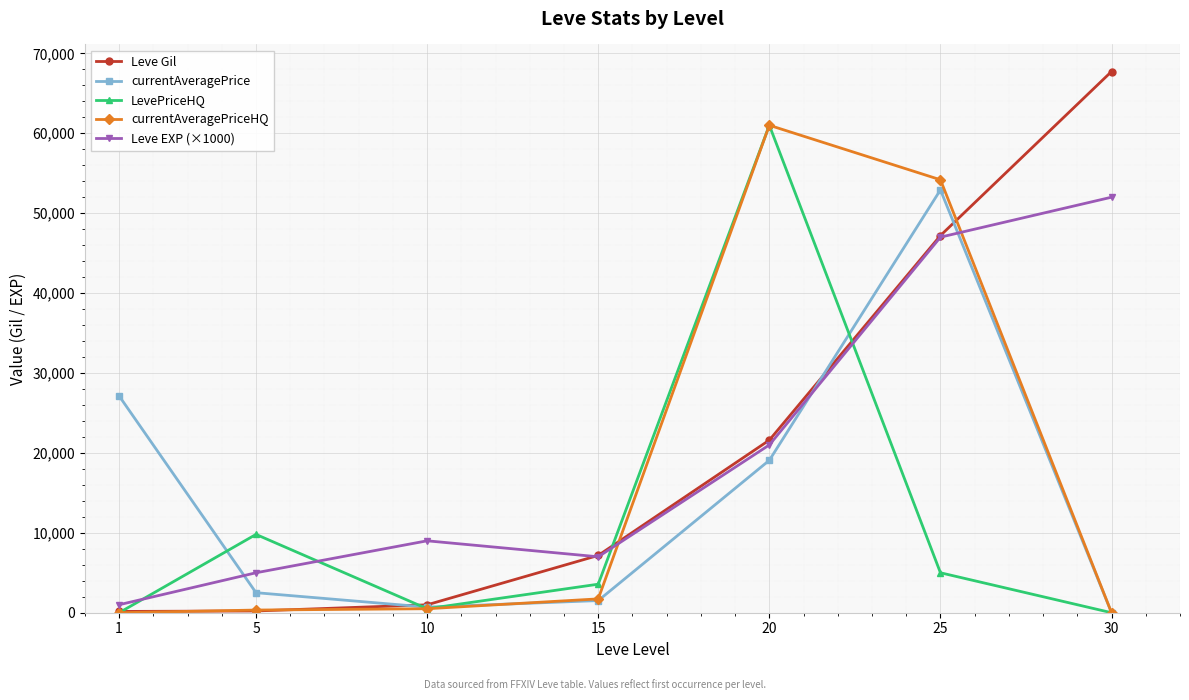

True or false: Leve EXP (×1000) has a value of 47000 at 25.

True